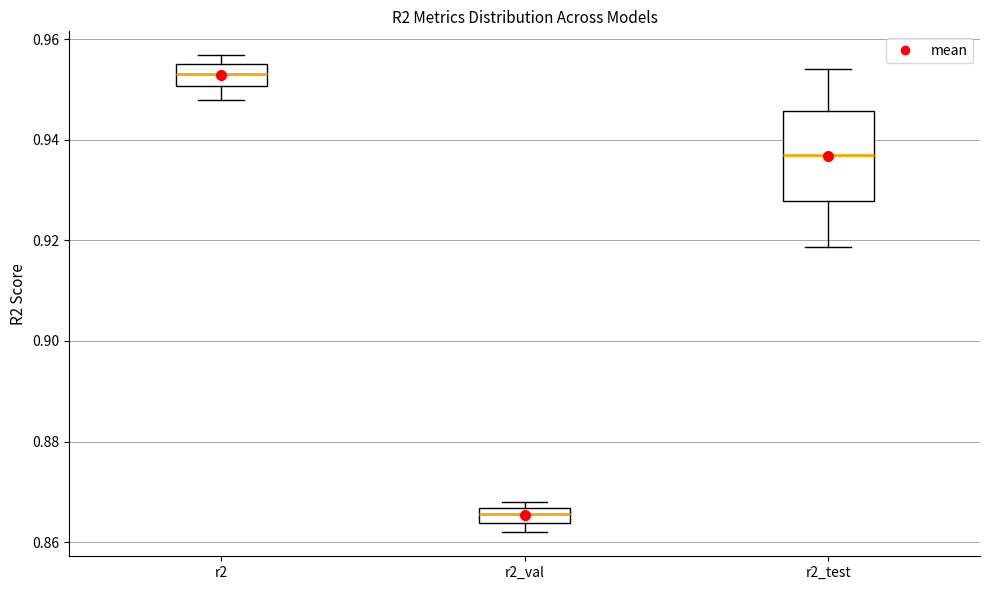

Which box has the lowest median line?

r2_val